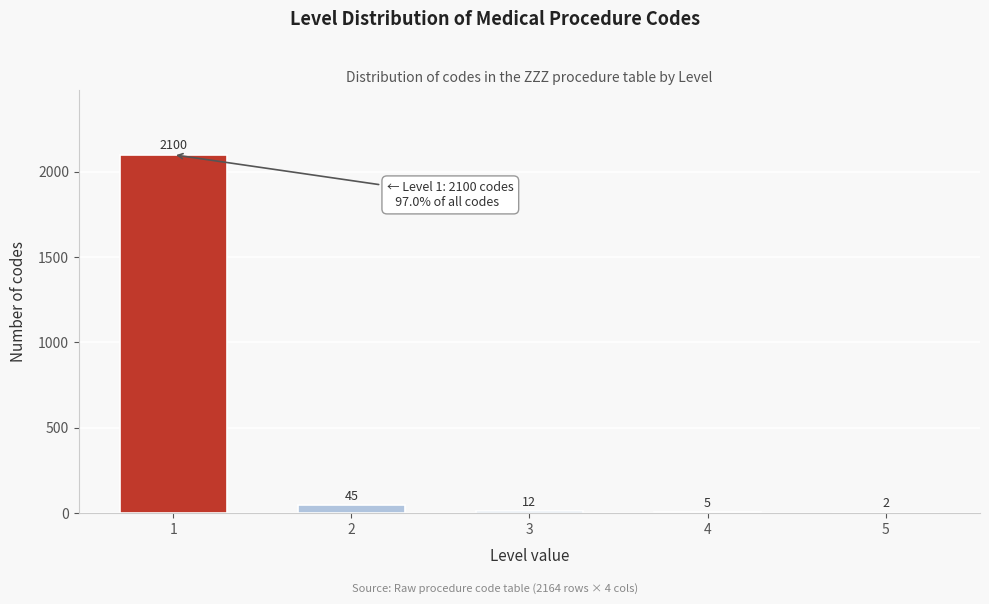

Reading left to right, extract all data points from this chart.

1=2100	2=45	3=12	4=5	5=2